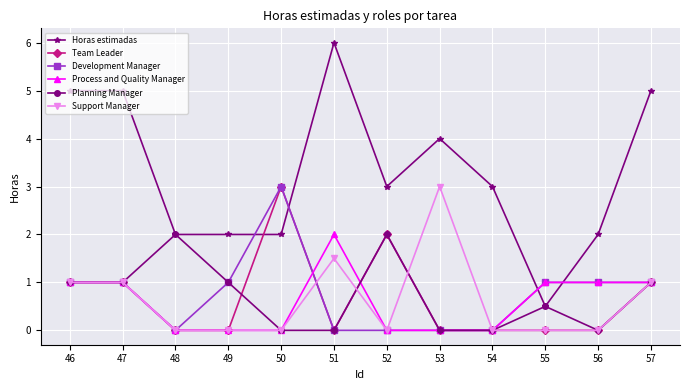

Which series has the widest spread of values?

Horas estimadas